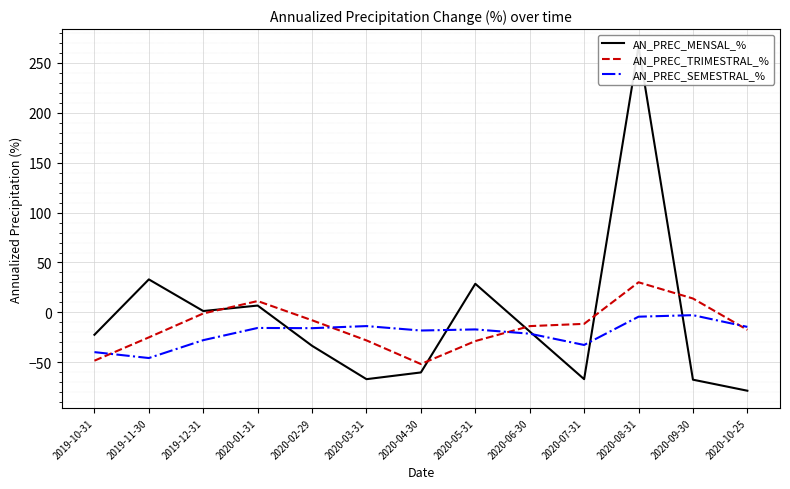

In AN_PREC_SEMESTRAL_%, how many points are lower than both neighbors (excluding endpoints)?

4